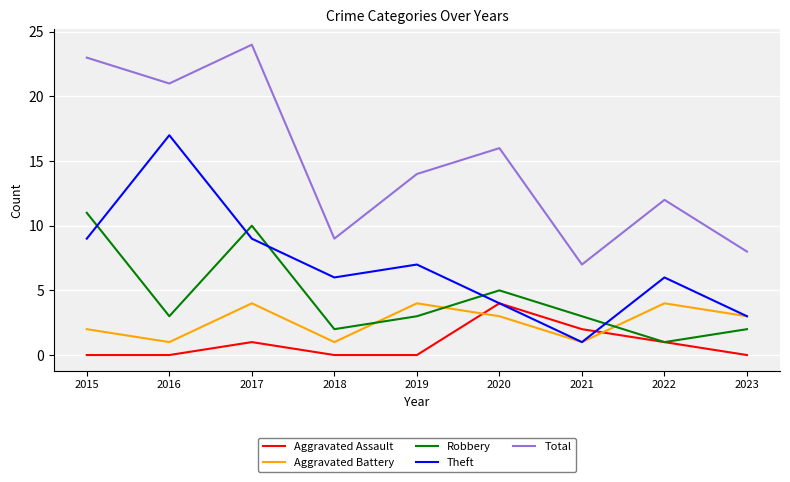

True or false: Aggravated Assault and Total cross at least once.

False